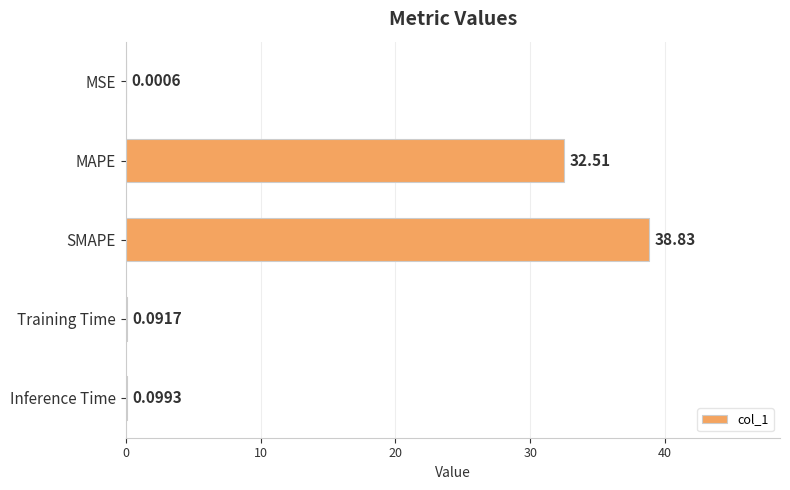

What is the greatest value displayed?

38.8